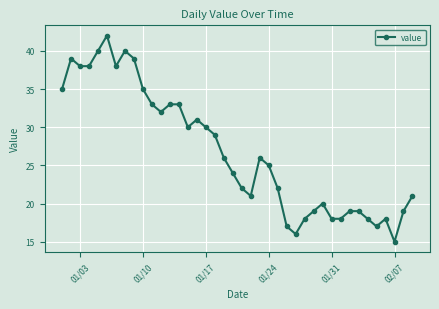

What is the greatest value displayed?

42